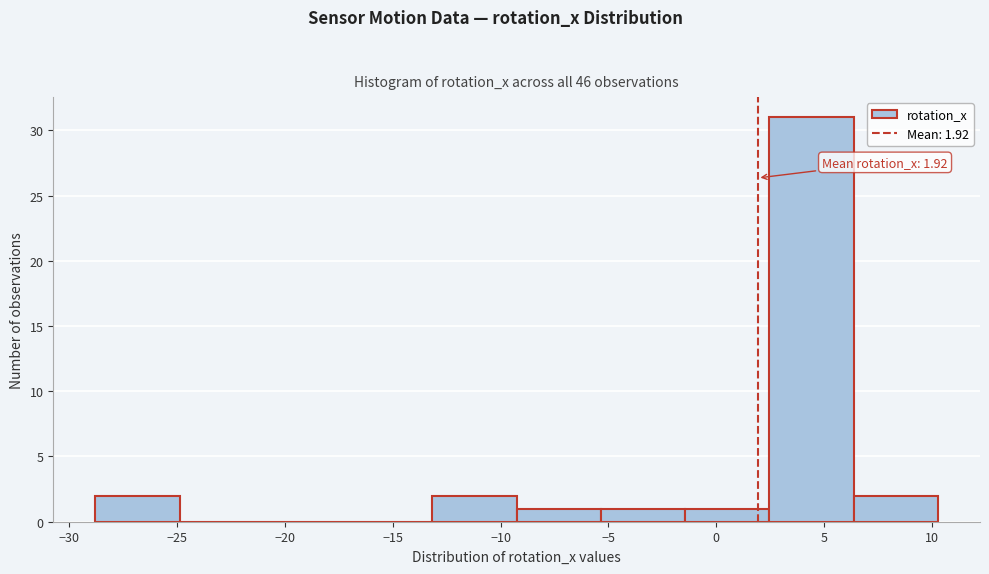

Over which range of the x-axis is the bar tallest?

2.5 to 6.5